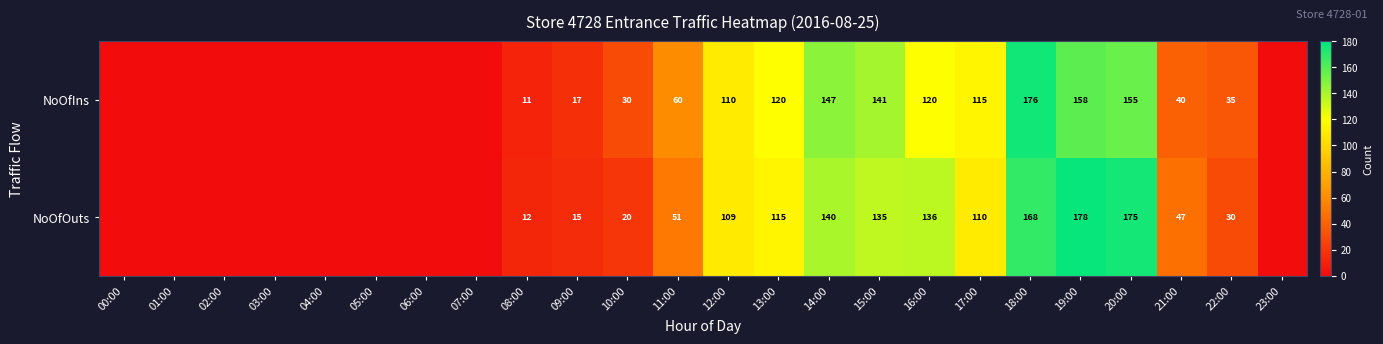

True or false: NoOfIns has a value of 141 at 15:00.

True